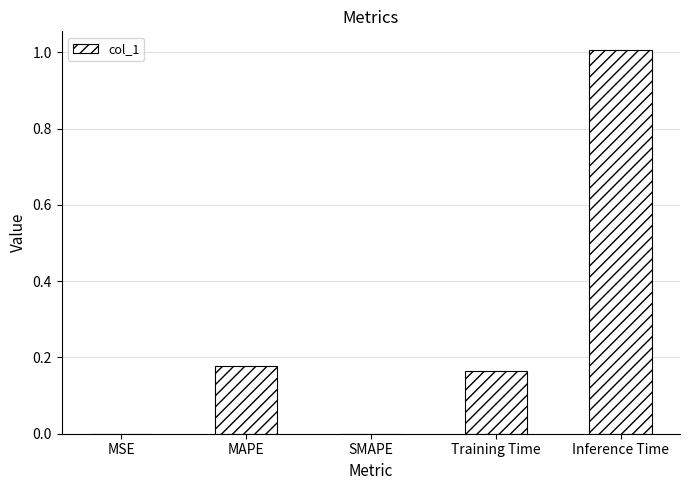

Read the value at Inference Time.

1.0